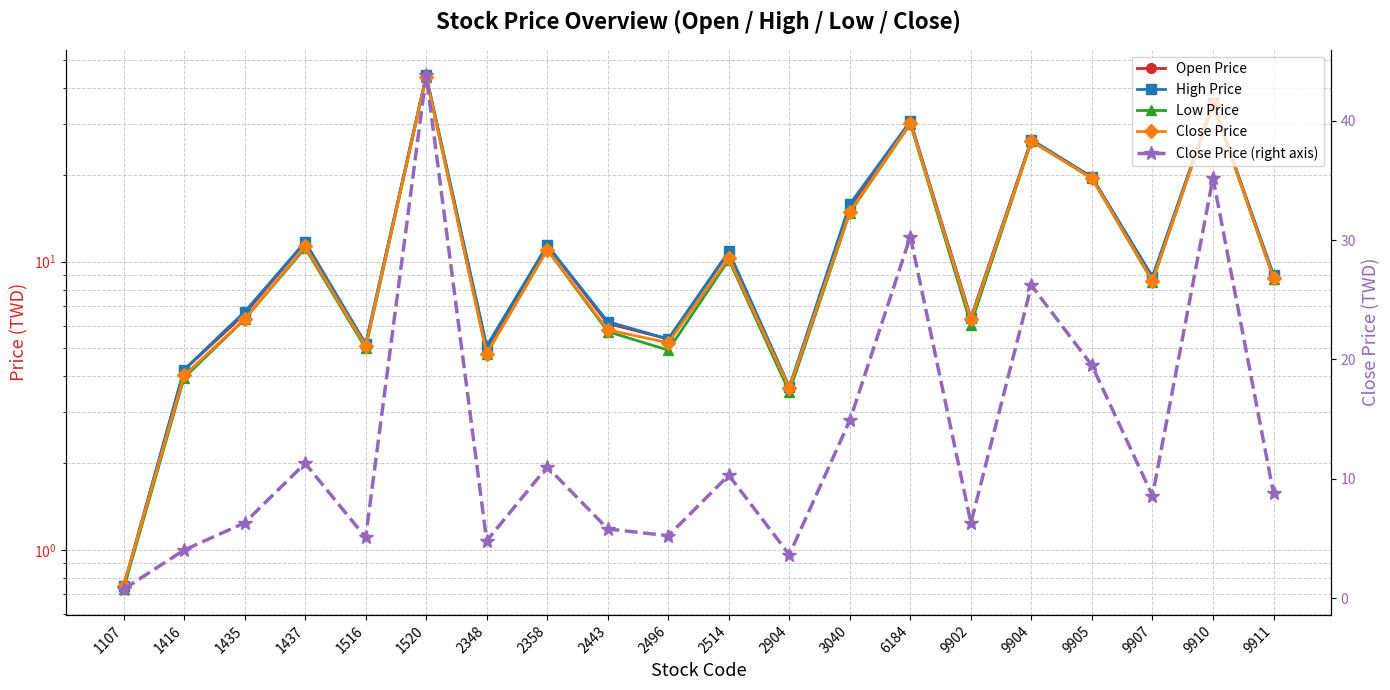

At how many categories does at least one series exceed 43?

1